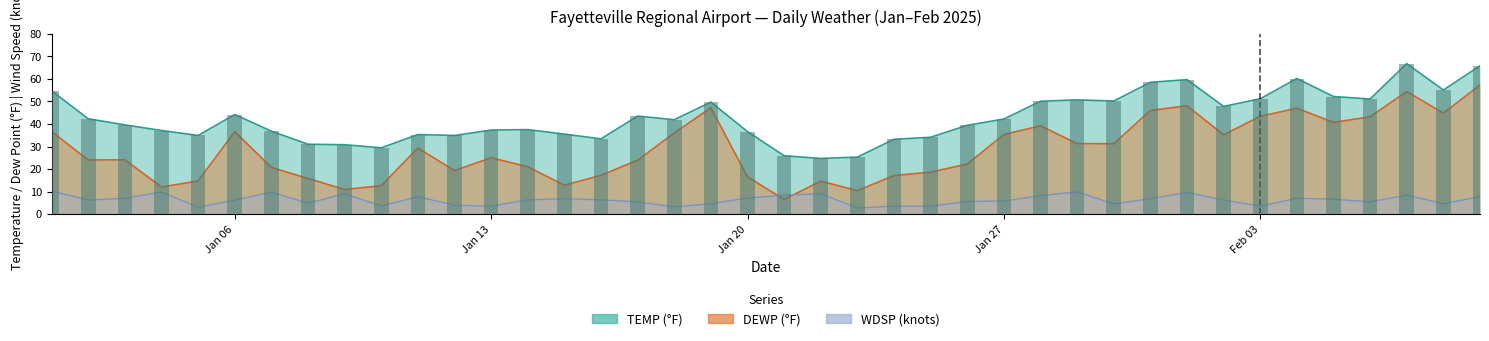

What is the total value across all series at 2025-01-31?

111.3